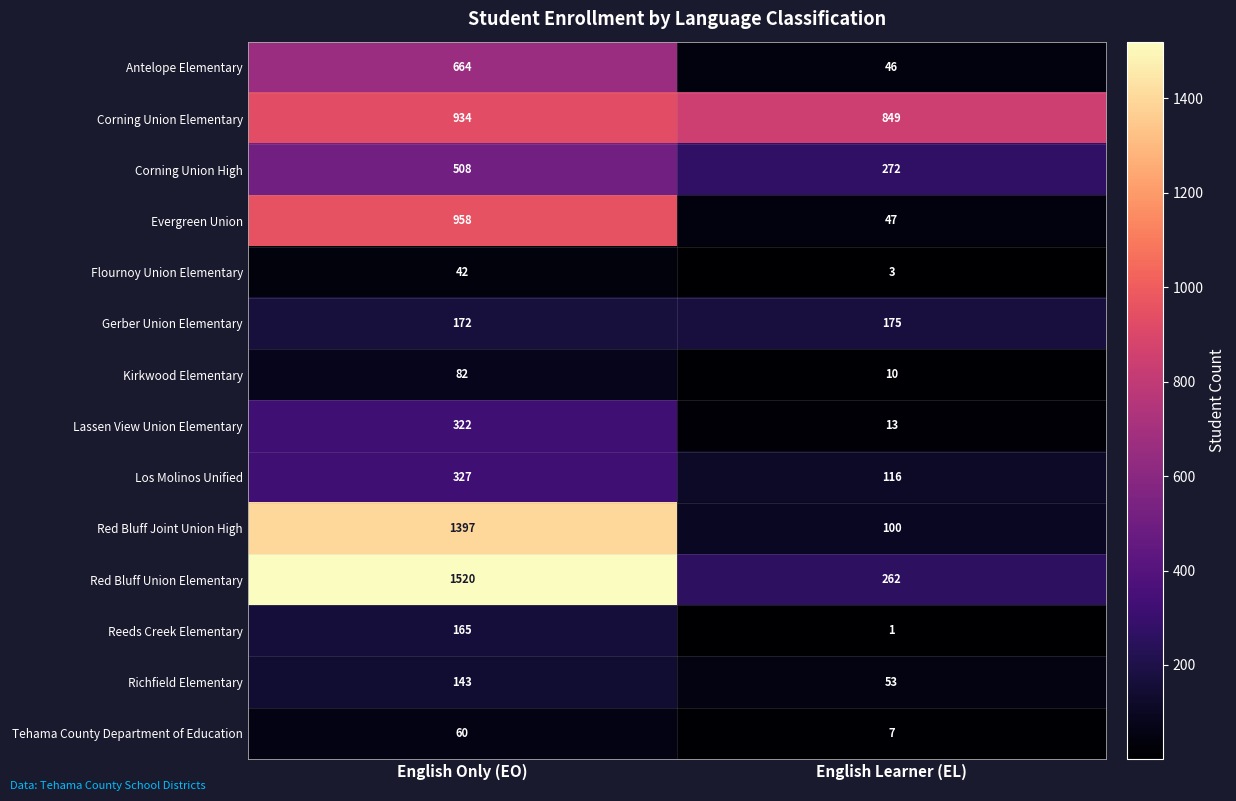

What is the total value across all series at English Learner (EL)?

1954